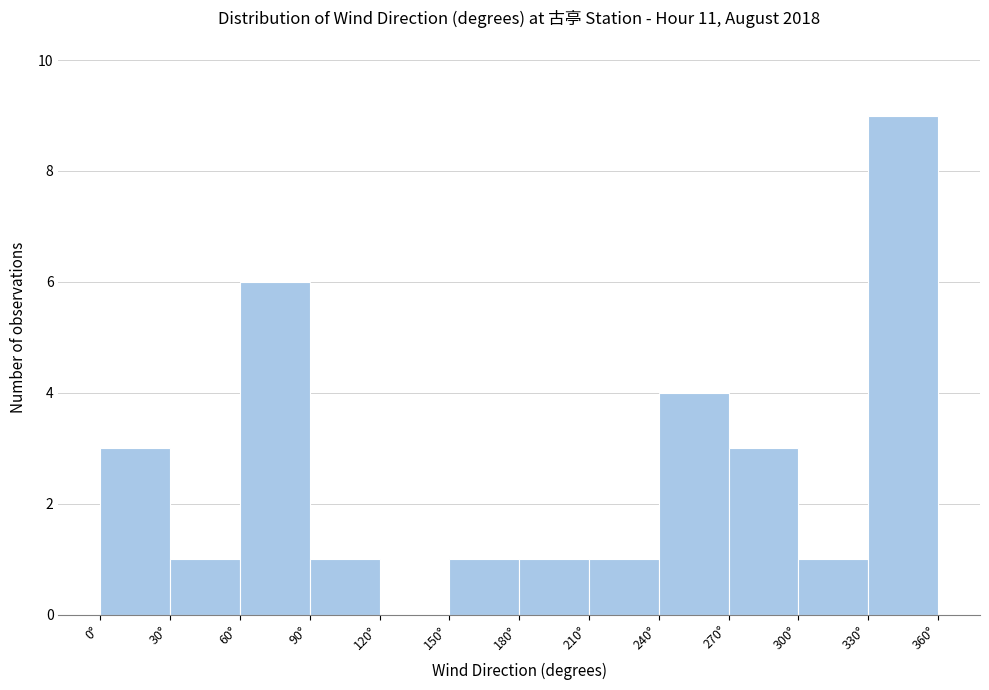

Reading left to right, list every bar in this chart as the range it spans on the x-axis followed by its height. The values are not printed on the chart, so give them approximately, as read against the axis.

0 to 30: 3
30 to 60: 1
60 to 90: 6
90 to 120: 1
120 to 150: 0
150 to 180: 1
180 to 210: 1
210 to 240: 1
240 to 270: 4
270 to 300: 3
300 to 330: 1
330 to 360: 9